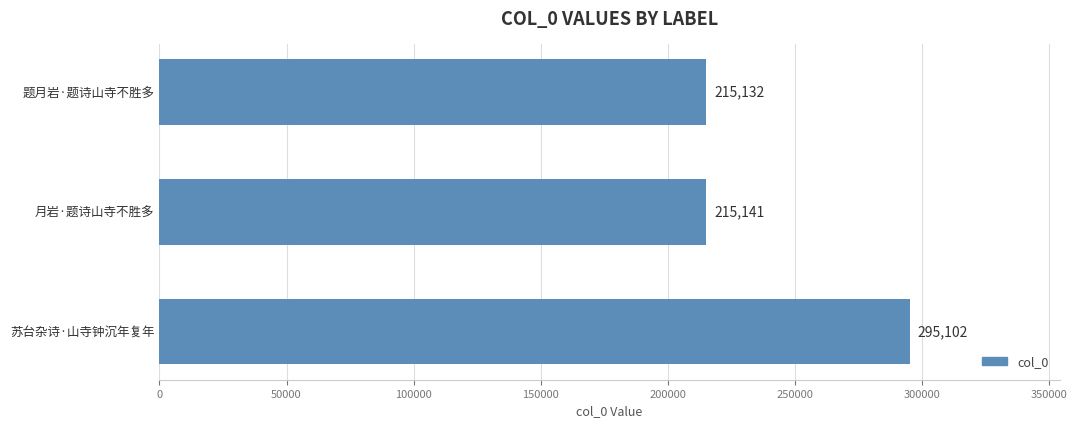

Reading bottom to top, what are all the values shown in this chart?

苏台杂诗·山寺钟沉年复年=295102	月岩·题诗山寺不胜多=215141	题月岩·题诗山寺不胜多=215132